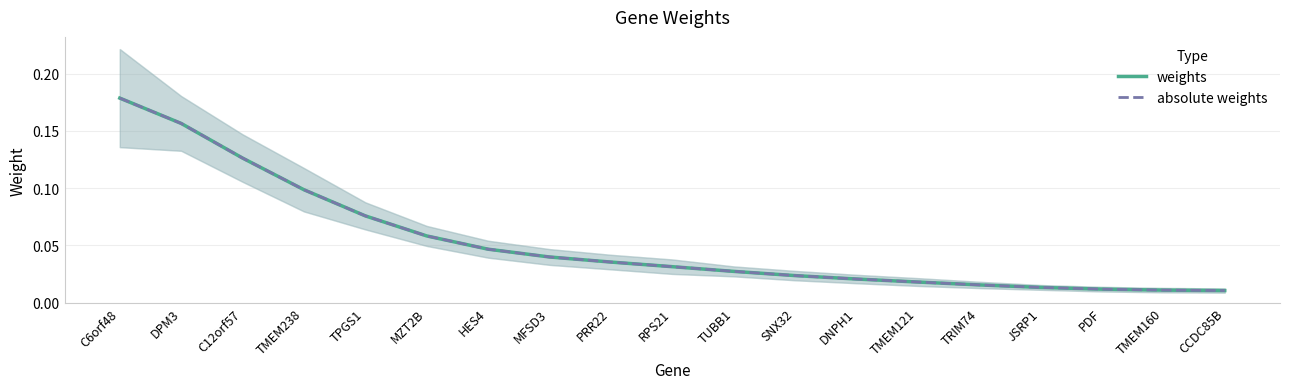

At which label is absolute weights closest to 0?

CCDC85B